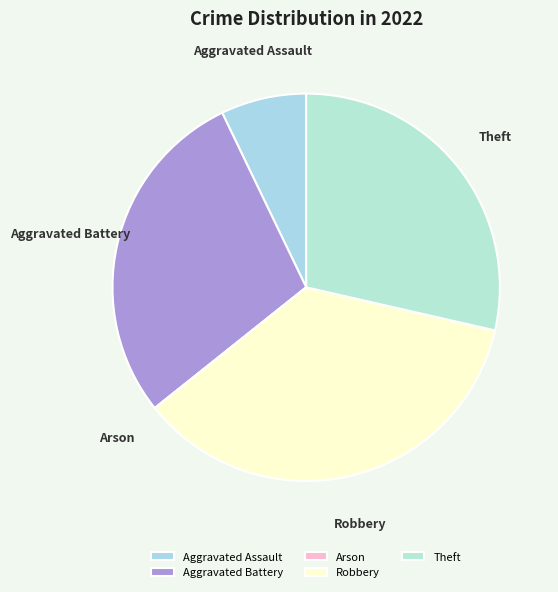

The Robbery slice represents 36% of the pie. True or false?

True